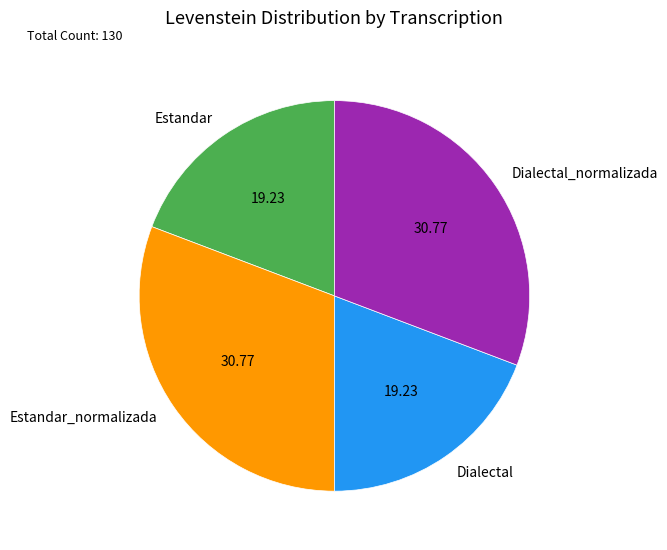

What is the ratio of the value at Dialectal to the value at Estandar_normalizada?

0.6